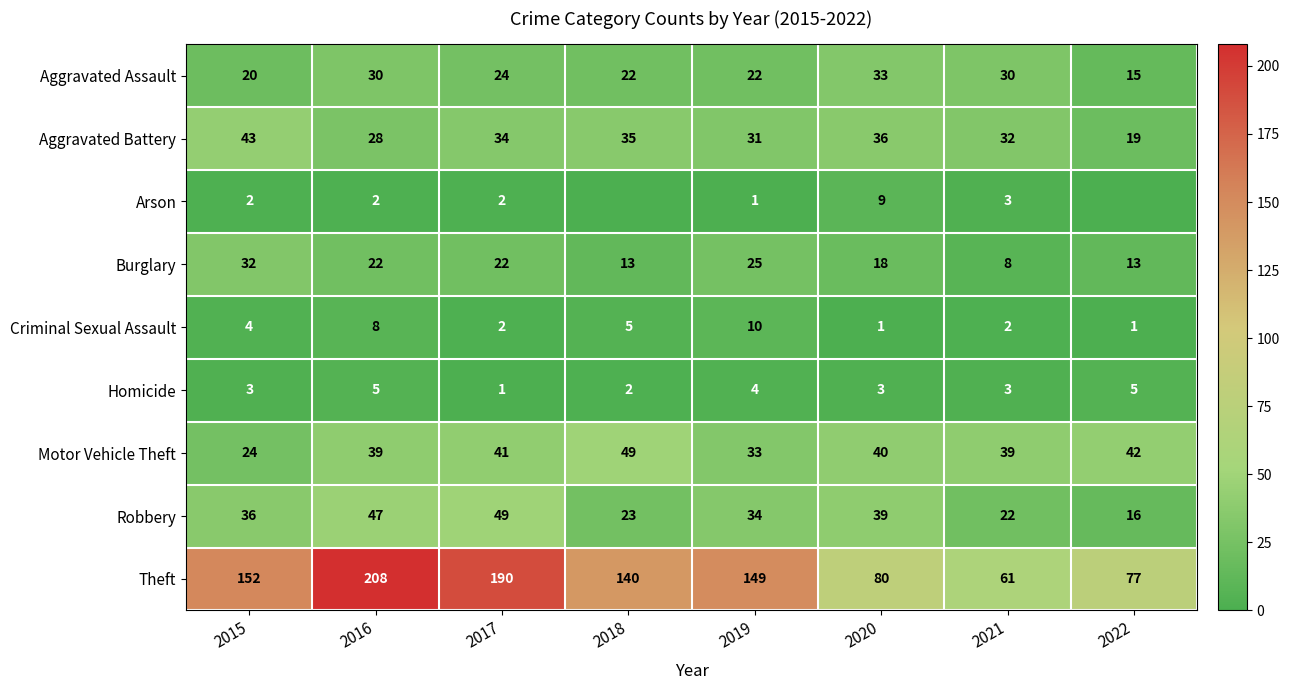

Between 2015 and 2016, which series saw the biggest shift?

Theft